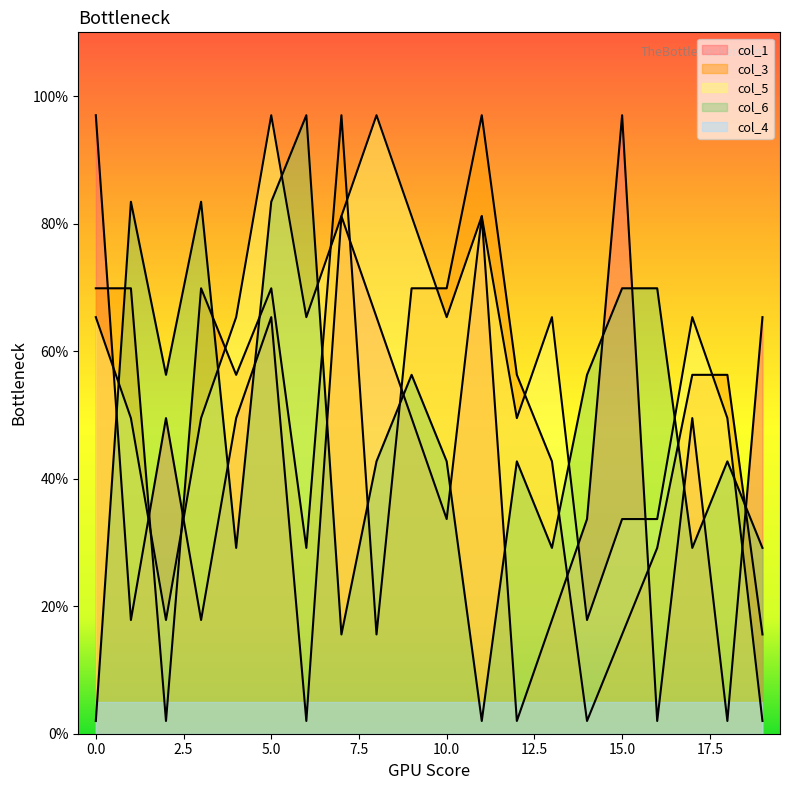

The value of col_1 at 17 is 27.5. True or false?

False